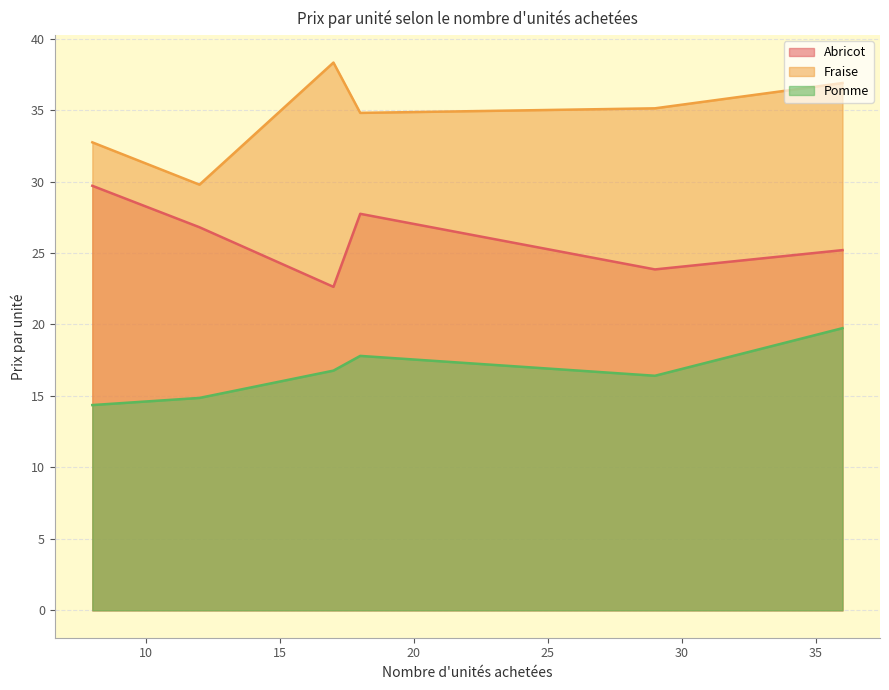

Which category has the highest value in the Abricot series?

8